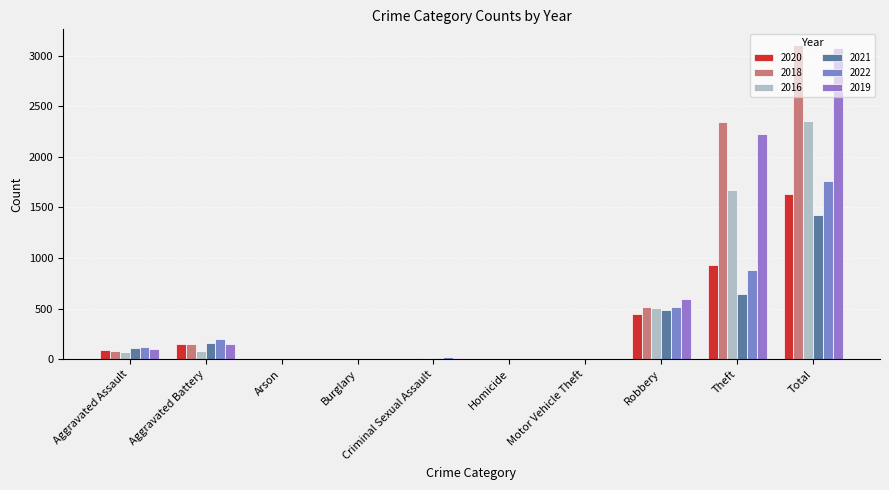

What position from the left is Aggravated Battery?

2